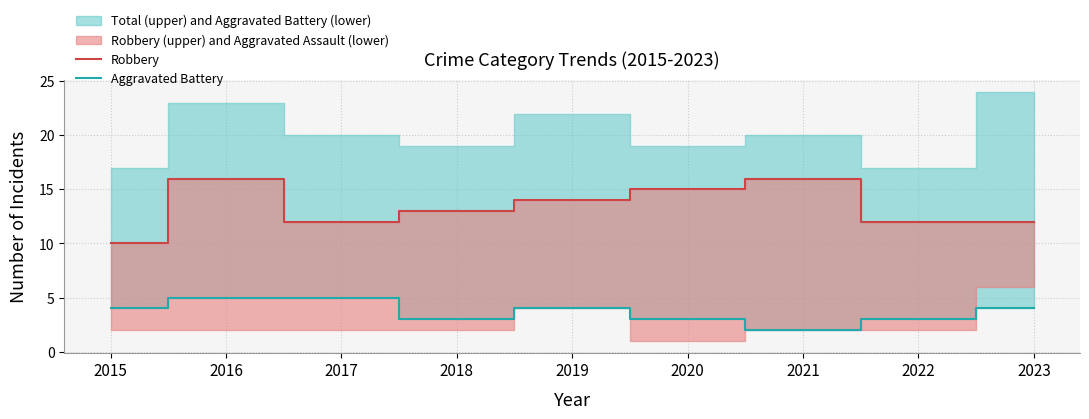

How many values in the Aggravated Battery series are below 4?

4